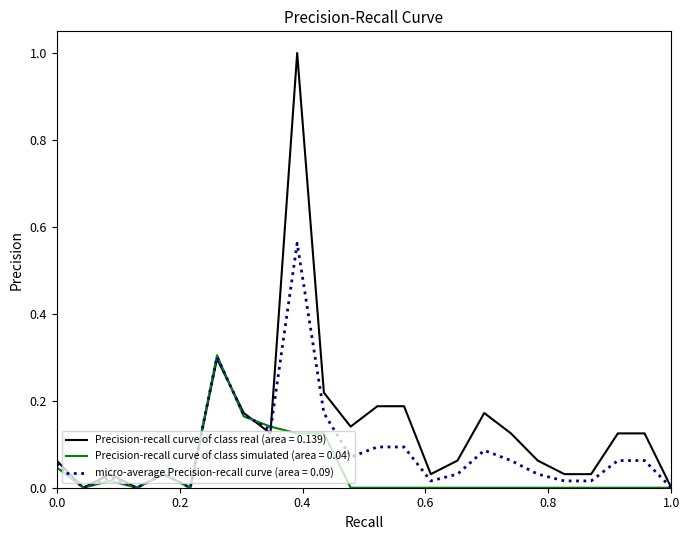

Rank the series by their average value, from lowest to highest.

Precision-recall curve of class simulated (area = 0.04), micro-average Precision-recall curve (area = 0.09), Precision-recall curve of class real (area = 0.139)